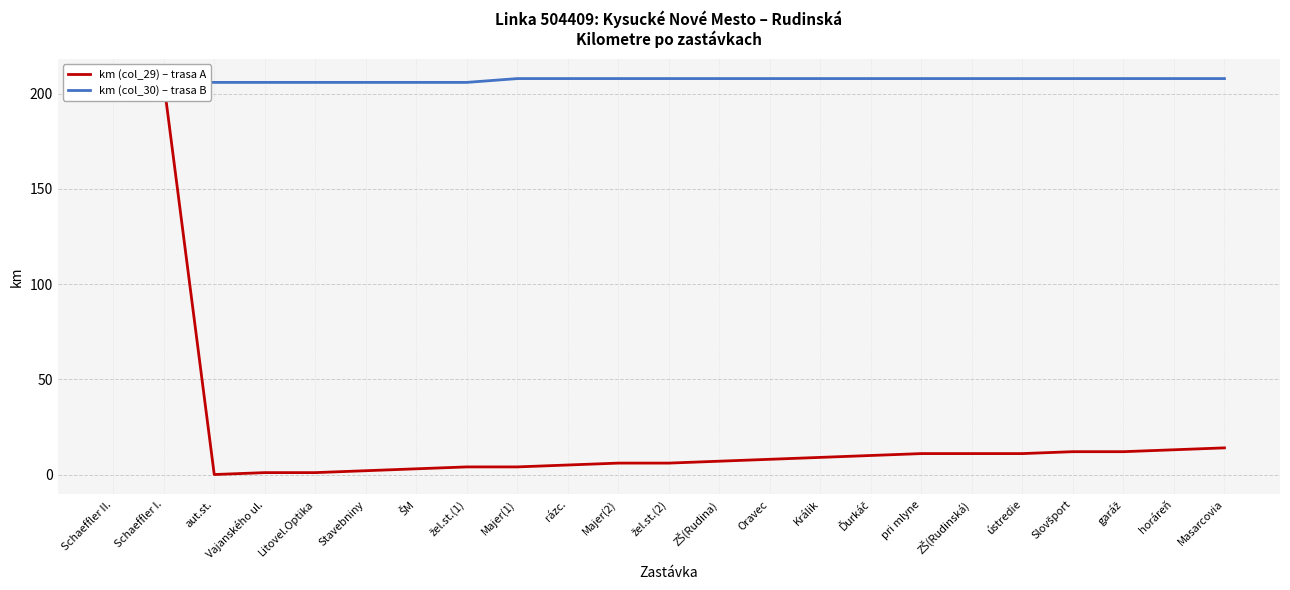

True or false: km (col_30) – trasa B and km (col_29) – trasa A cross at least once.

False